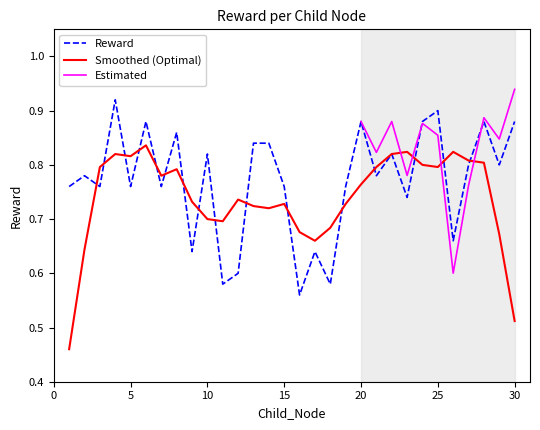

Rank the categories by value from highest to lowest.

4, 25, 6, 20, 24, 28, 30, 8, 13, 14, 10, 22, 27, 29, 2, 21, 1, 3, 5, 7, 15, 19, 23, 26, 9, 17, 12, 11, 18, 16